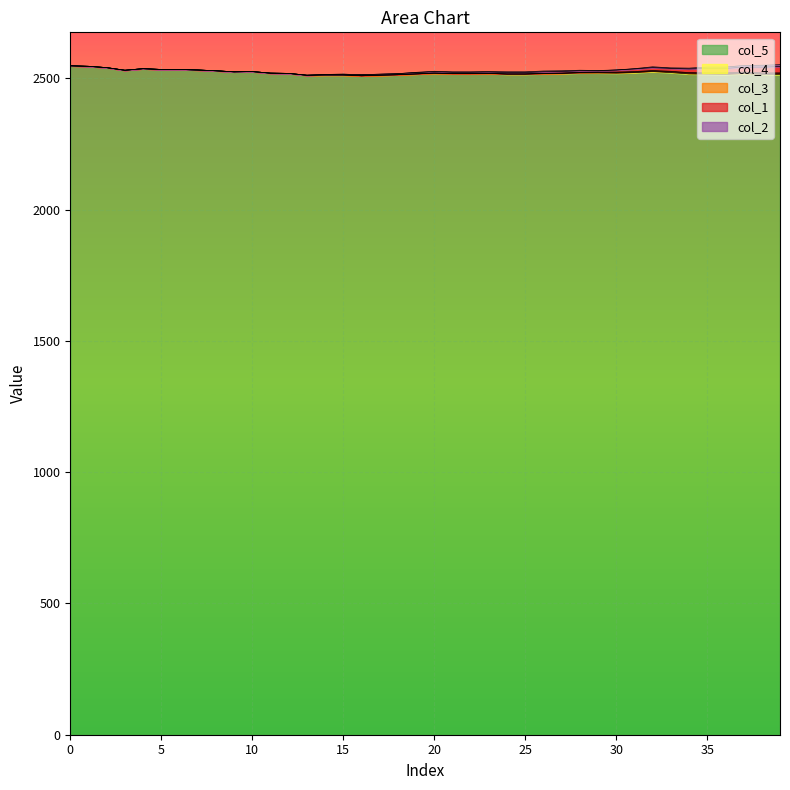

Reading left to right, list all the values displayed in this chart.

col_5: 2548	2546	2541	2531	2537	2534	2534	2532	2529	2525	2526	2520	2519	2512	2513	2513	2510	2512	2514	2517	2520	2518	2518	2519	2516	2516	2518	2519	2521	2521	2520	2522	2526	2522	2517	2516	2515	2518	2515	2514
col_4: 0	0	0	0	0	0	0	0	0	0	0	0	0	0	0	0	0	0	0	0	0	0	0	0	1	1	1	1	1	2	2	2	2	3	3	3	3	3	3	4
col_3: 0	0	0	0	0	0	0	0	0	0	0	0	0	0	0	0	0	0	0	0	0	0	0	0	0	0	0	0	1	1	2	2	2	2	2	2	3	3	3	3
col_1: 0	0	0	0	0	0	0	0	0	0	0	0	0	0	2	3	4	4	4	5	5	5	5	5	5	5	6	6	6	5	8	10	11	11	14	17	17	19	22	24
col_2: 0	0	0	0	0	0	0	0	0	0	0	0	0	0	0	0	0	0	0	1	2	2	2	2	3	3	3	3	2	1	0	1	3	2	3	5	5	6	7	7